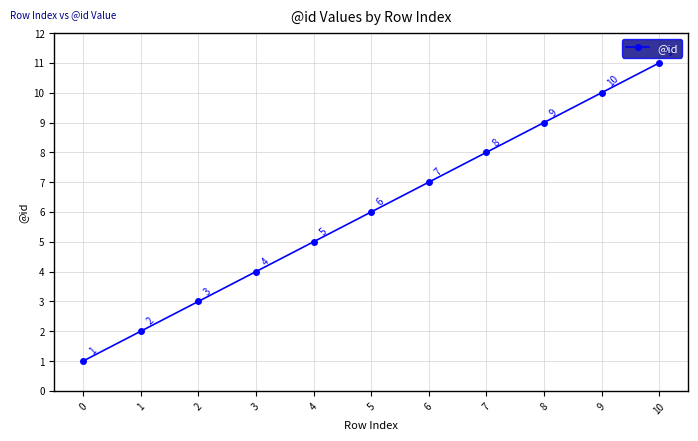

Count the number of categories in the chart.

11